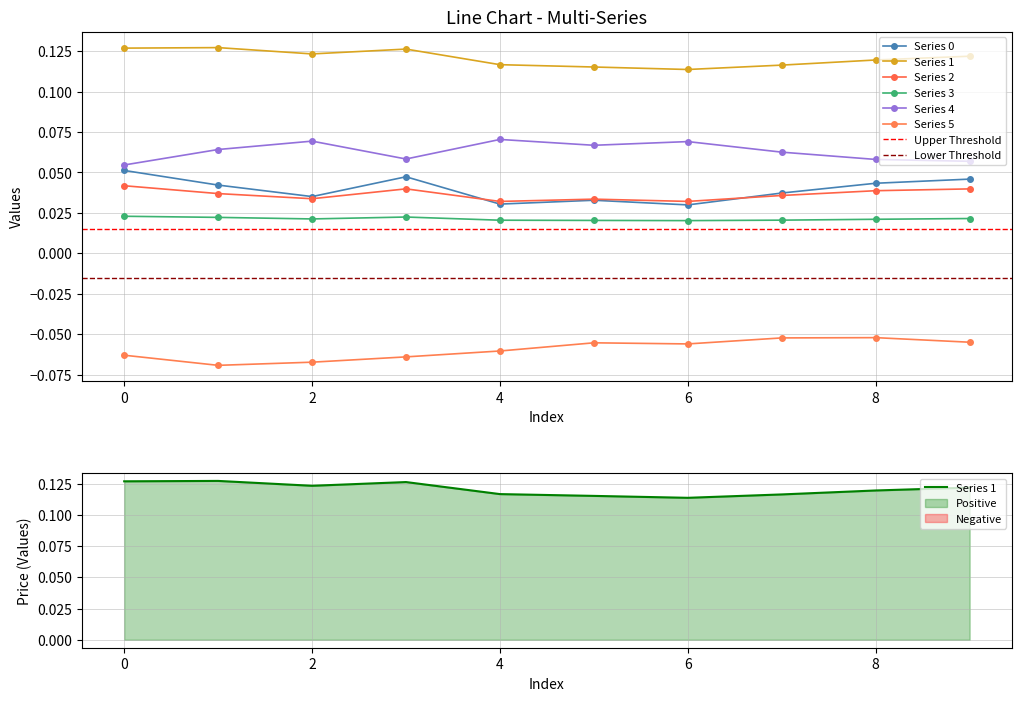

What is the highest value of the Series 5 series?

-0.1